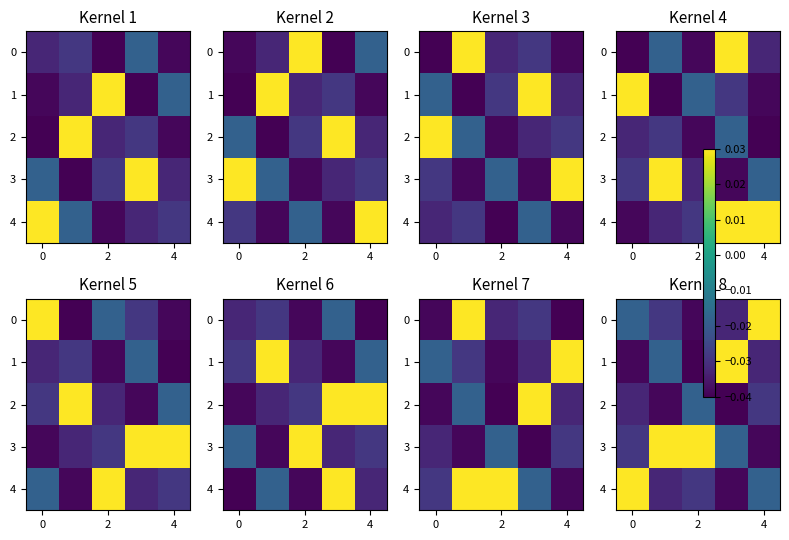

Count the number of data series in this chart.

5